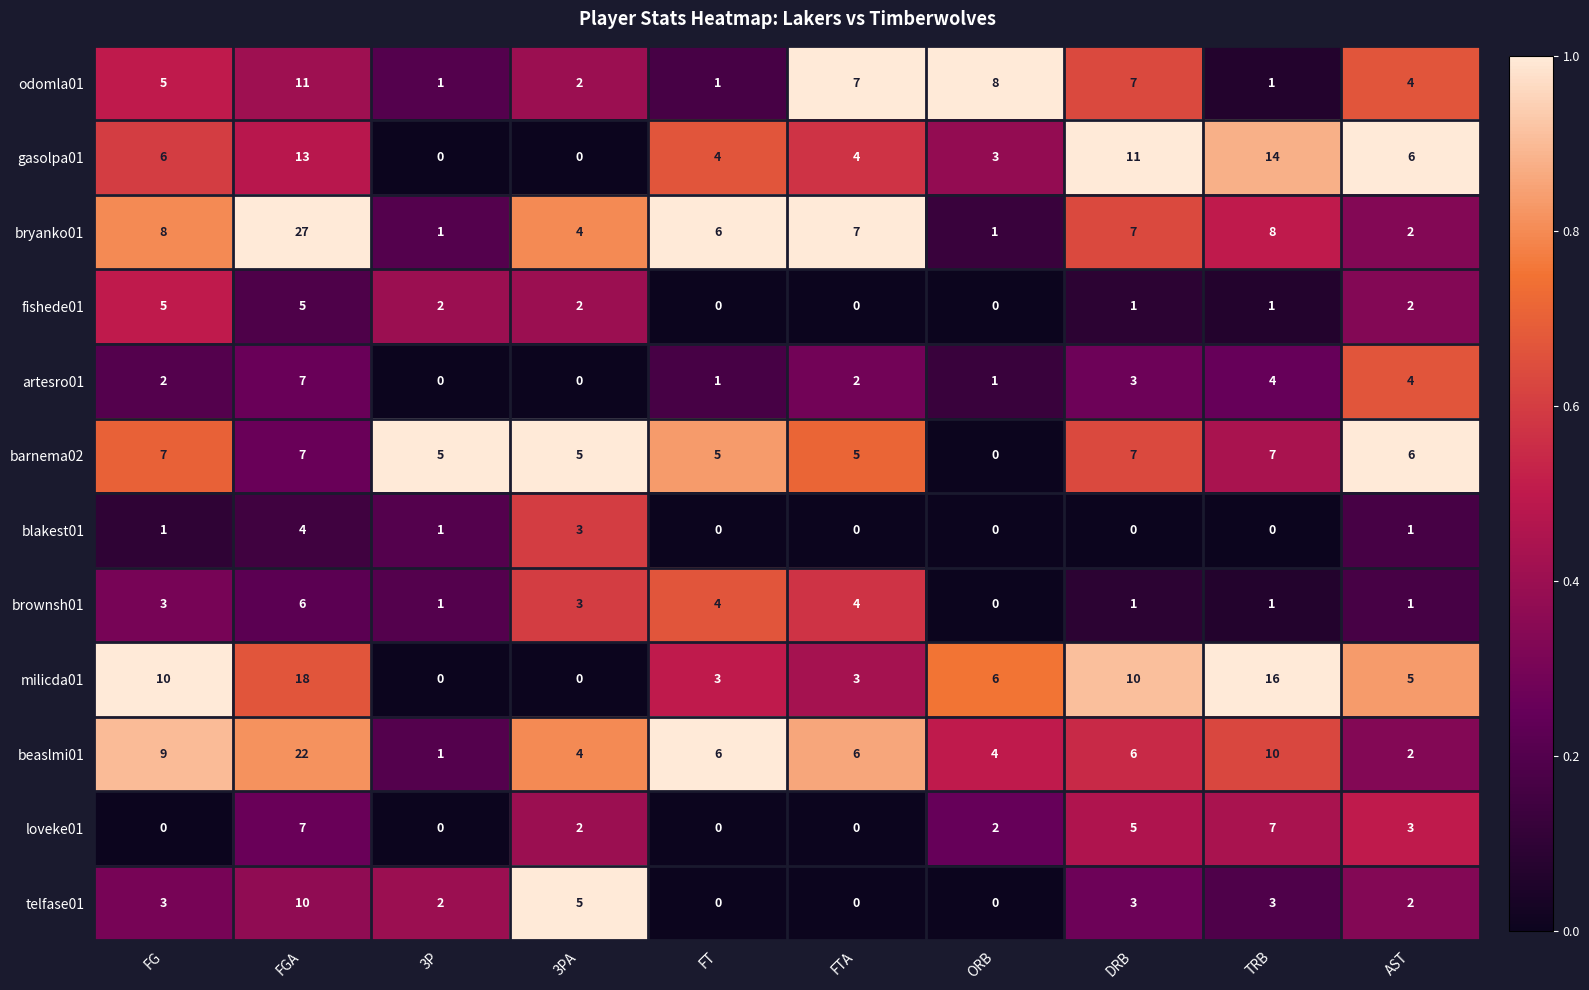

What is the highest value of the barnema02 series?

7